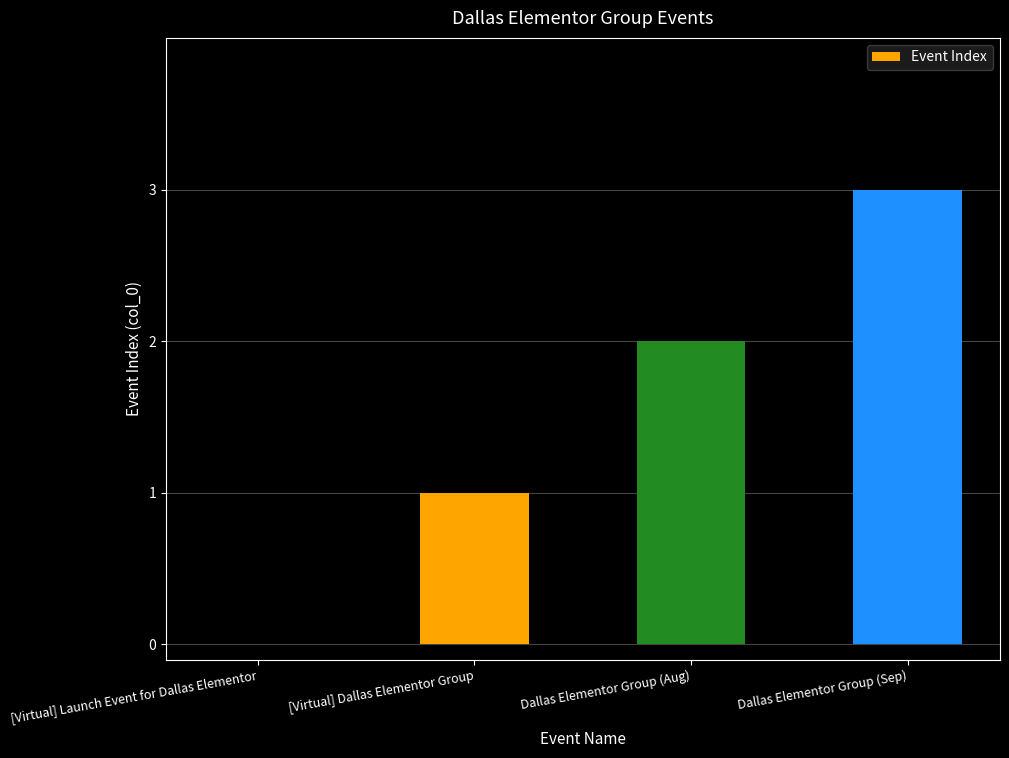

Between Dallas Elementor Group (Sep) and Dallas Elementor Group (Aug), which is larger?

Dallas Elementor Group (Sep)